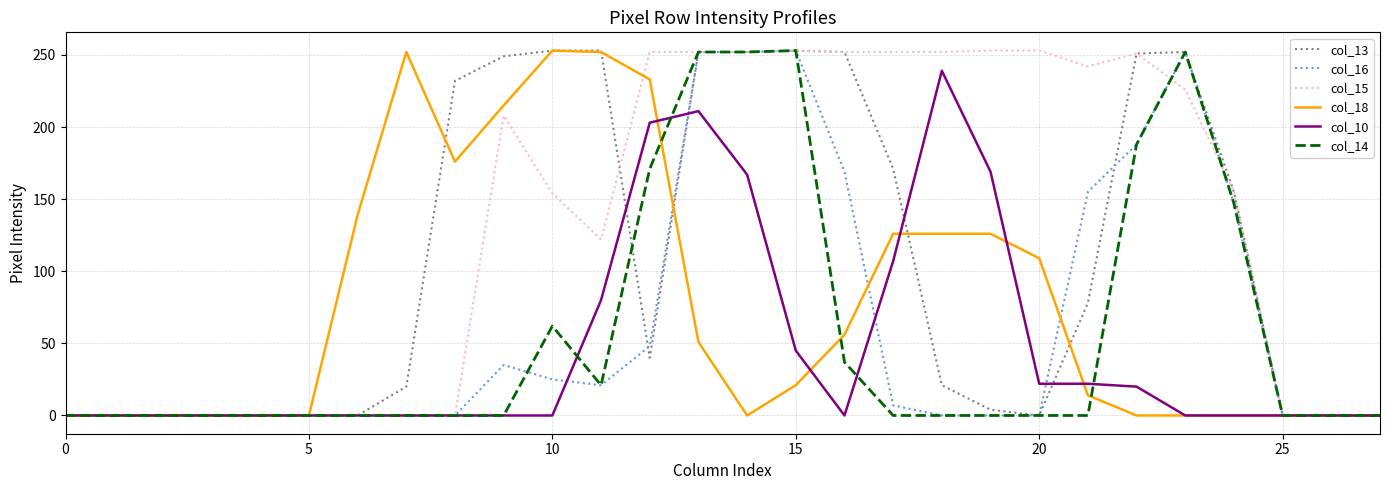

What is the maximum value shown in the chart?

253